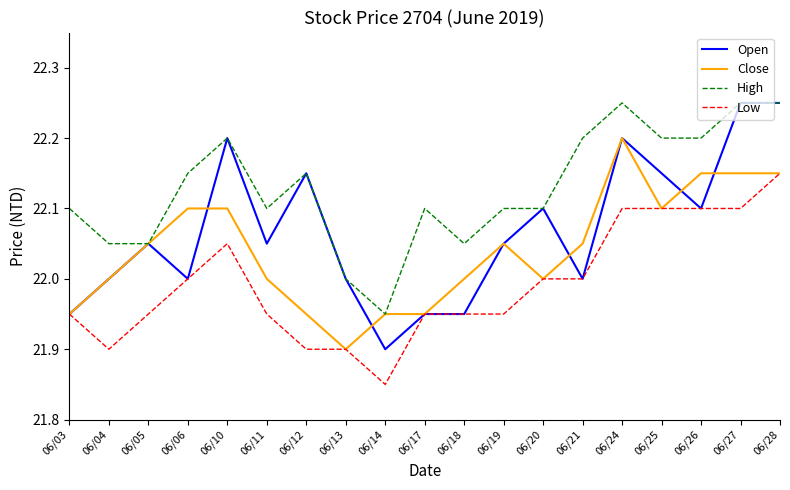

What is the approximate value of Open at 06/06?

22.0